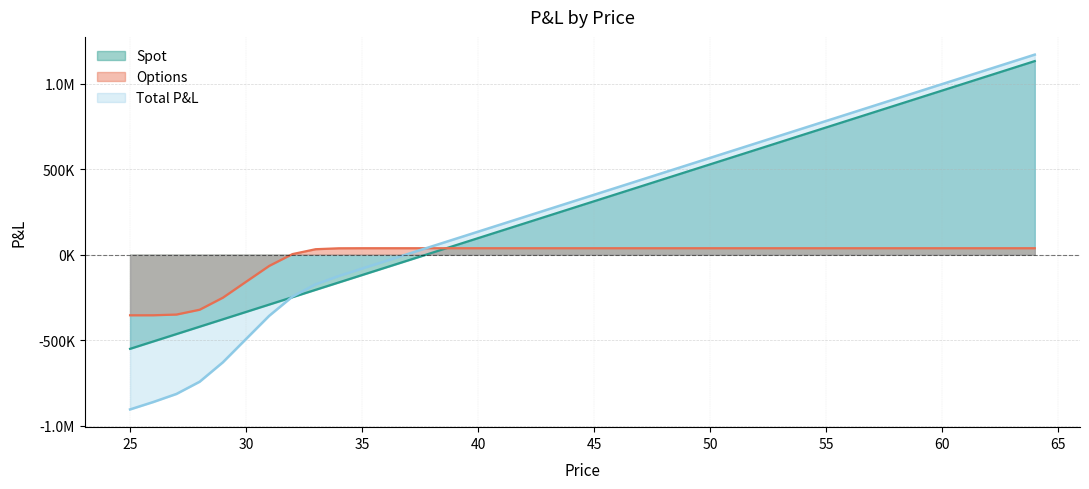

List the series in order of their peak value, highest first.

Total_Pnl, Spot, Options